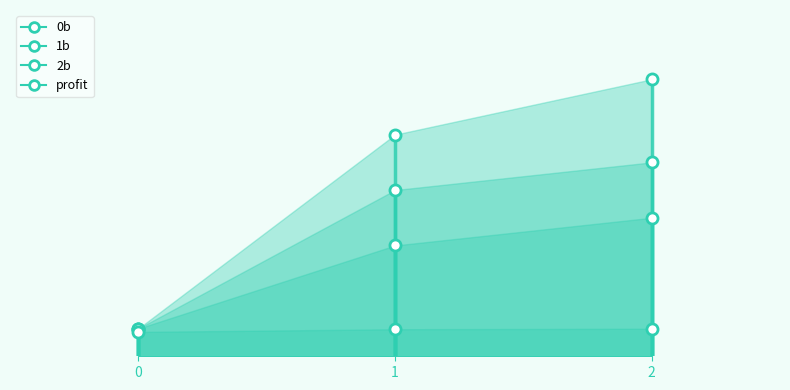

Which series has the largest total across all categories?

0b